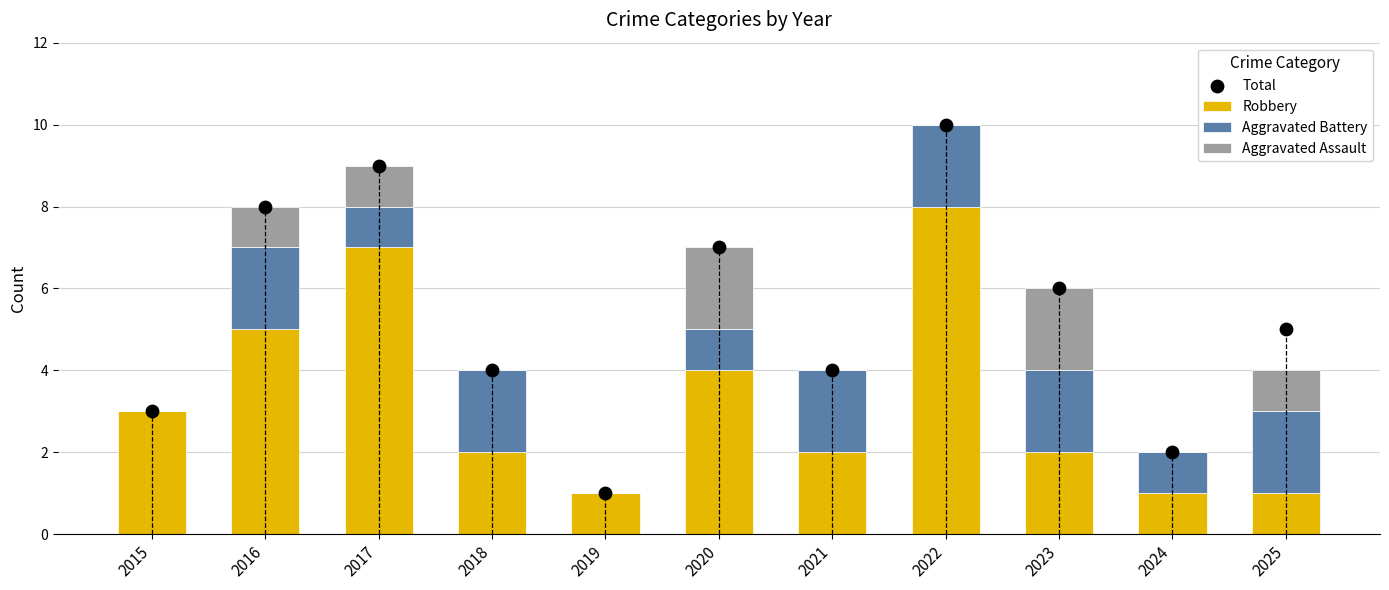

Which series has the largest Y range (max minus min)?

Total